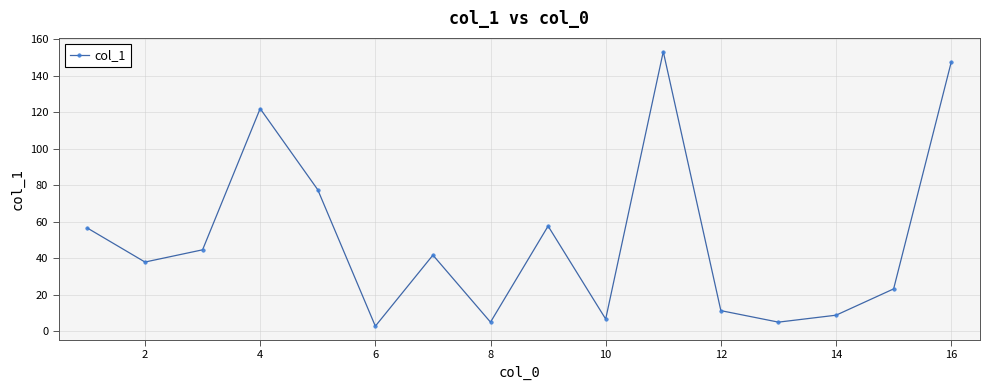

How many points are lower than both their immediate neighbors (excluding endpoints)?

5